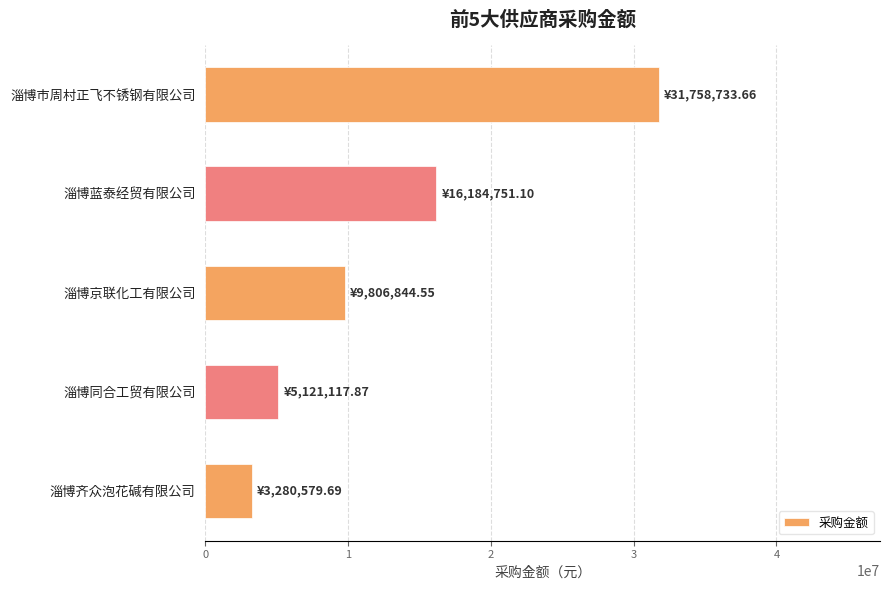

Between 淄博蓝泰经贸有限公司 and 淄博齐众泡花碱有限公司, which is larger?

淄博蓝泰经贸有限公司